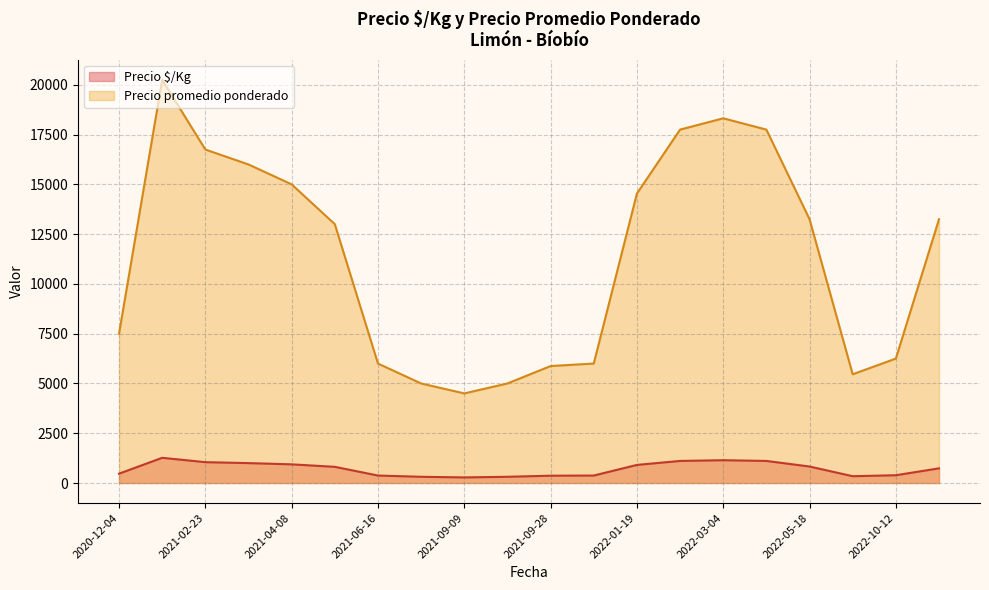

True or false: Precio $/Kg and Precio promedio ponderado cross at least once.

False